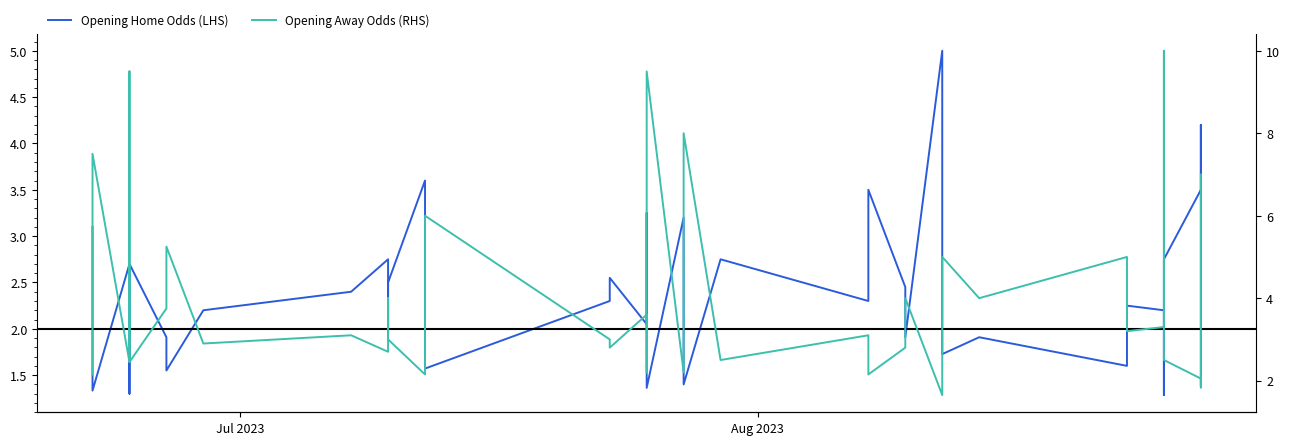

How many values in the Opening Home Odds (LHS) series are below 2?

16